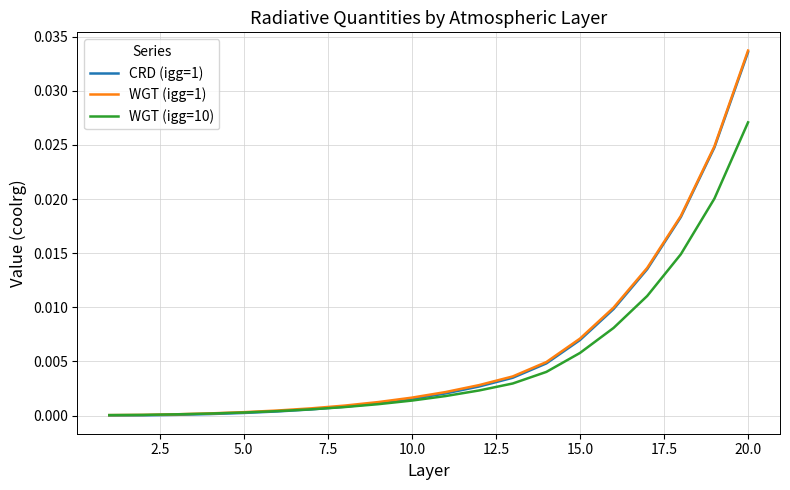

Which series has the widest spread of values?

WGT (igg=1)